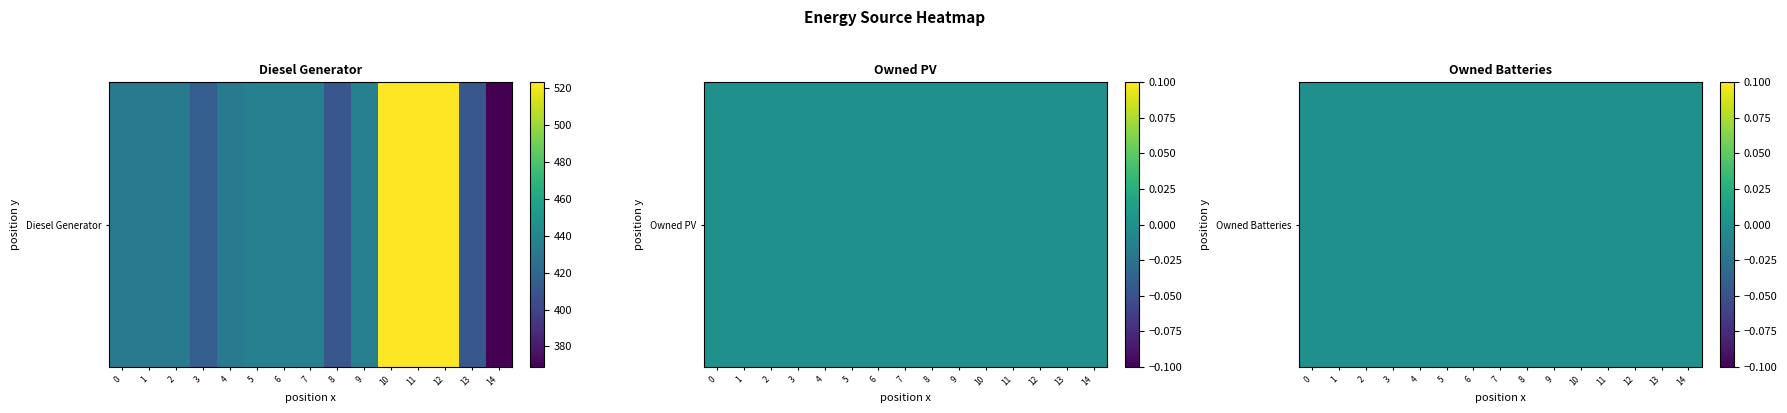

Which series has the largest range (max minus min)?

Diesel Generator